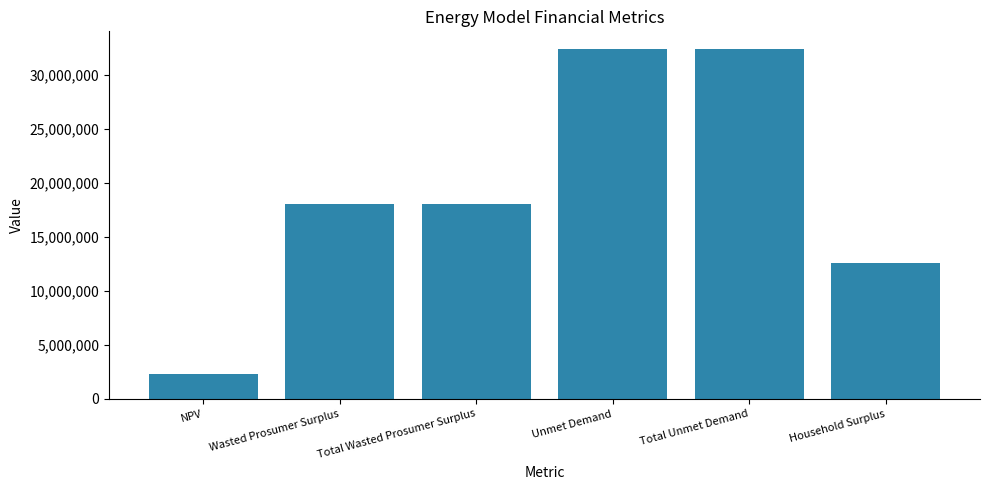

What is the label of the 2nd bar from the left?

Wasted Prosumer Surplus